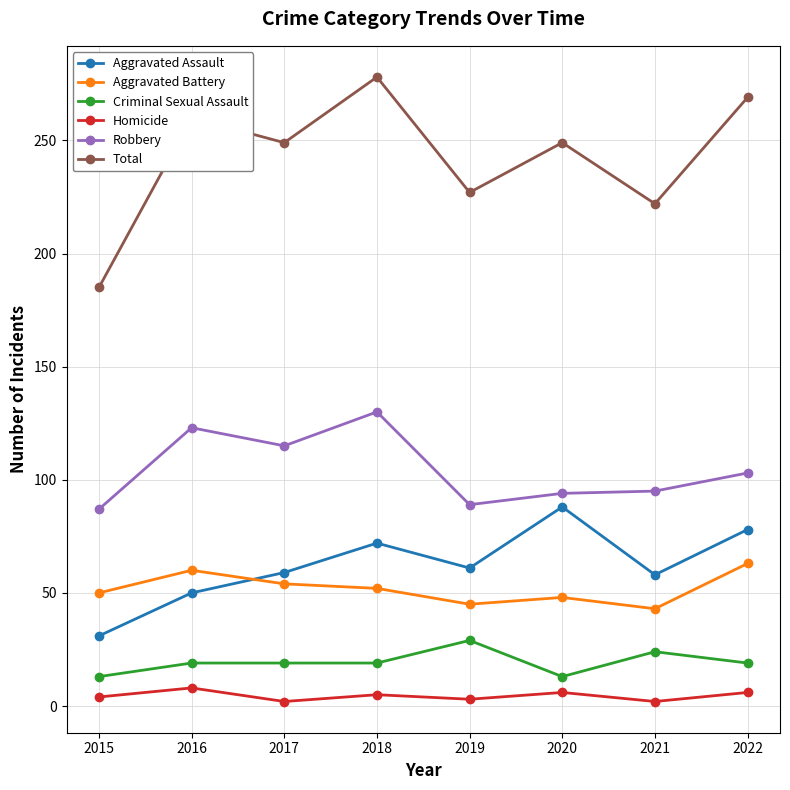

Between 2015 and 2018, which series saw the biggest shift?

Total